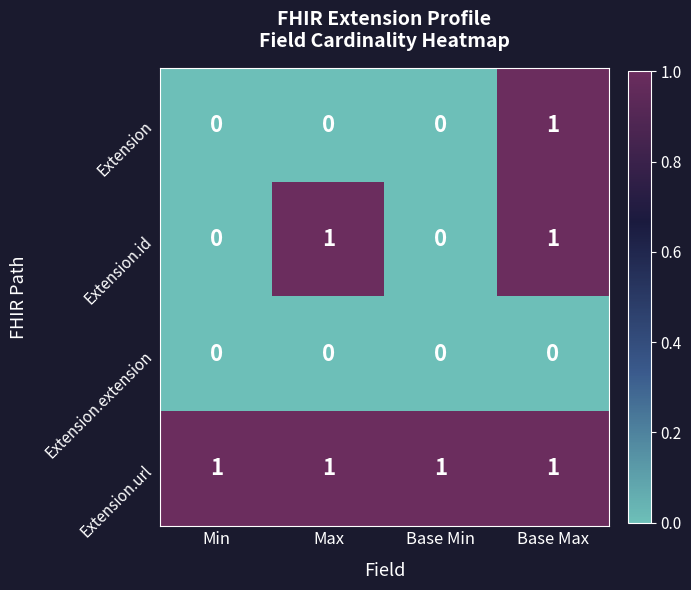

Reading left to right, what are all the values shown in this chart?

Extension: Min=0	Max=0	Base Min=0	Base Max=1
Extension.id: Min=0	Max=1	Base Min=0	Base Max=1
Extension.extension: Min=0	Max=0	Base Min=0	Base Max=0
Extension.url: Min=1	Max=1	Base Min=1	Base Max=1